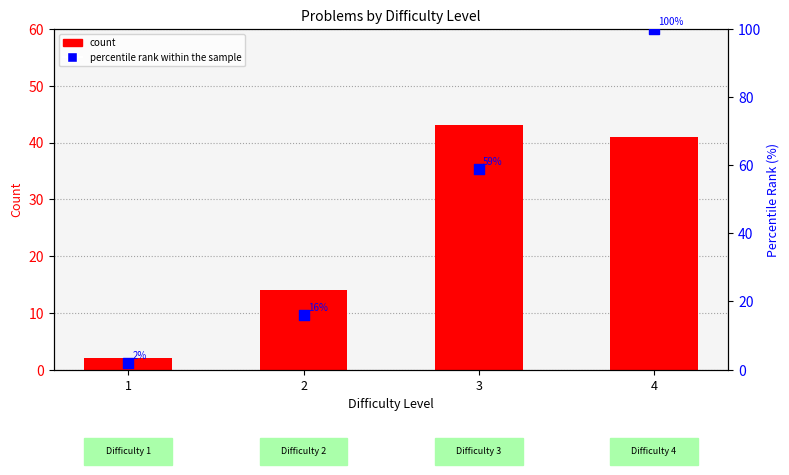

Which series contains the highest Y value?

percentile rank within the sample